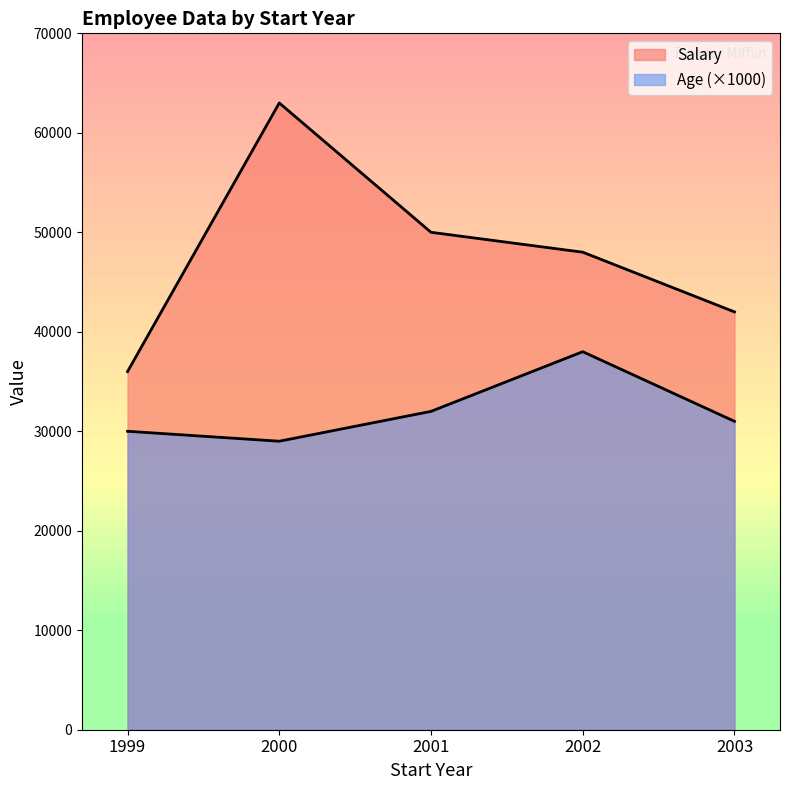

At which label does Salary first exceed 48000?

2000